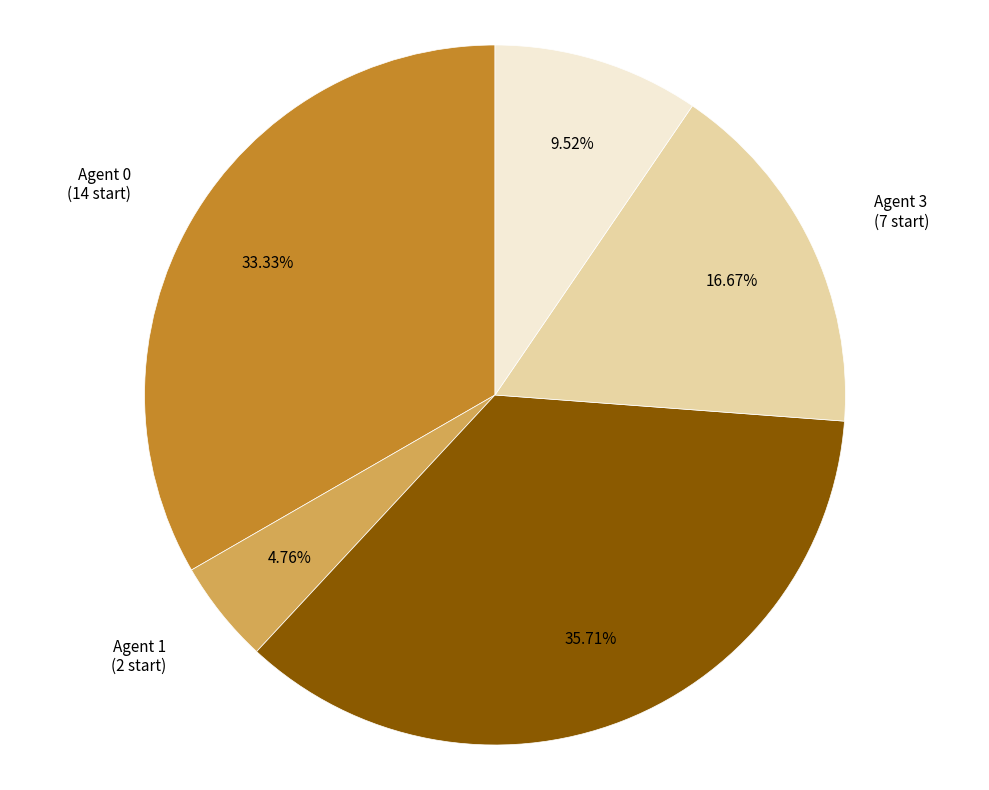

Does any single category account for the majority?

No